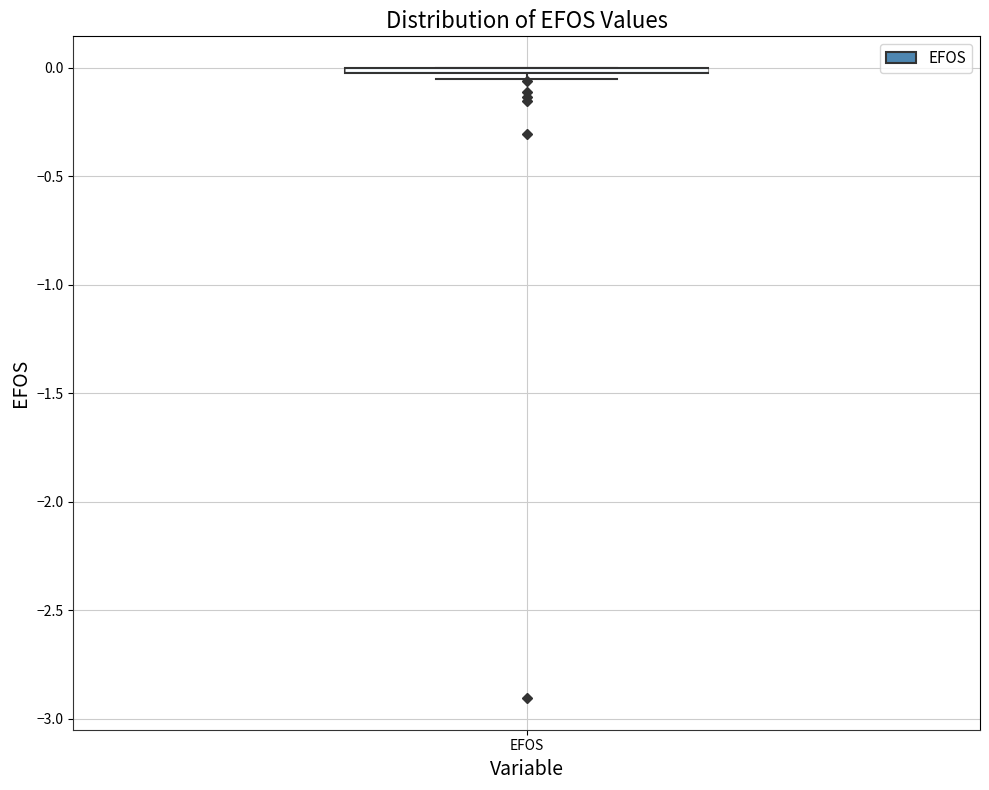

Where is the lower edge of the box for EFOS on the y-axis? The values are not printed on the chart, so give them approximately, as read against the axis.

-0.05